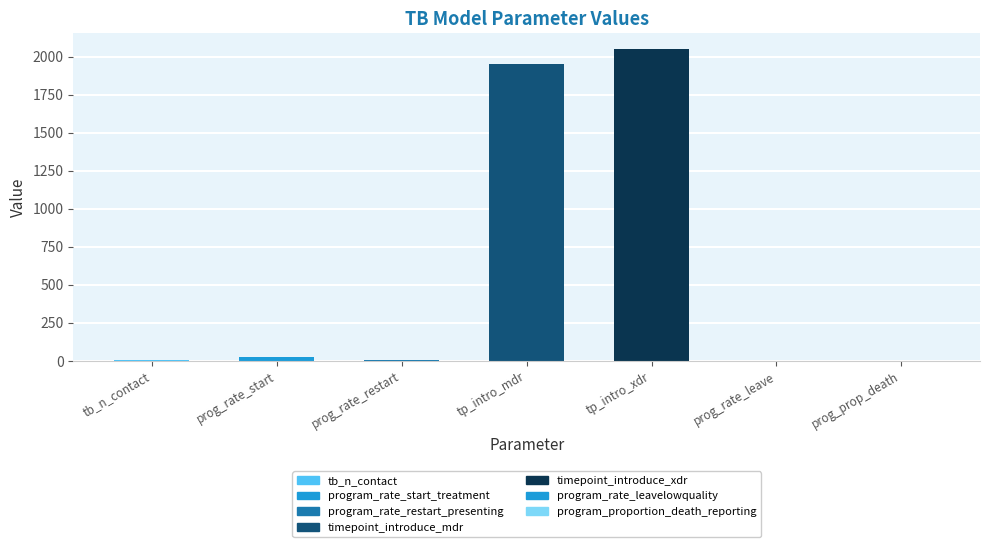

How many data points are above 6?

4